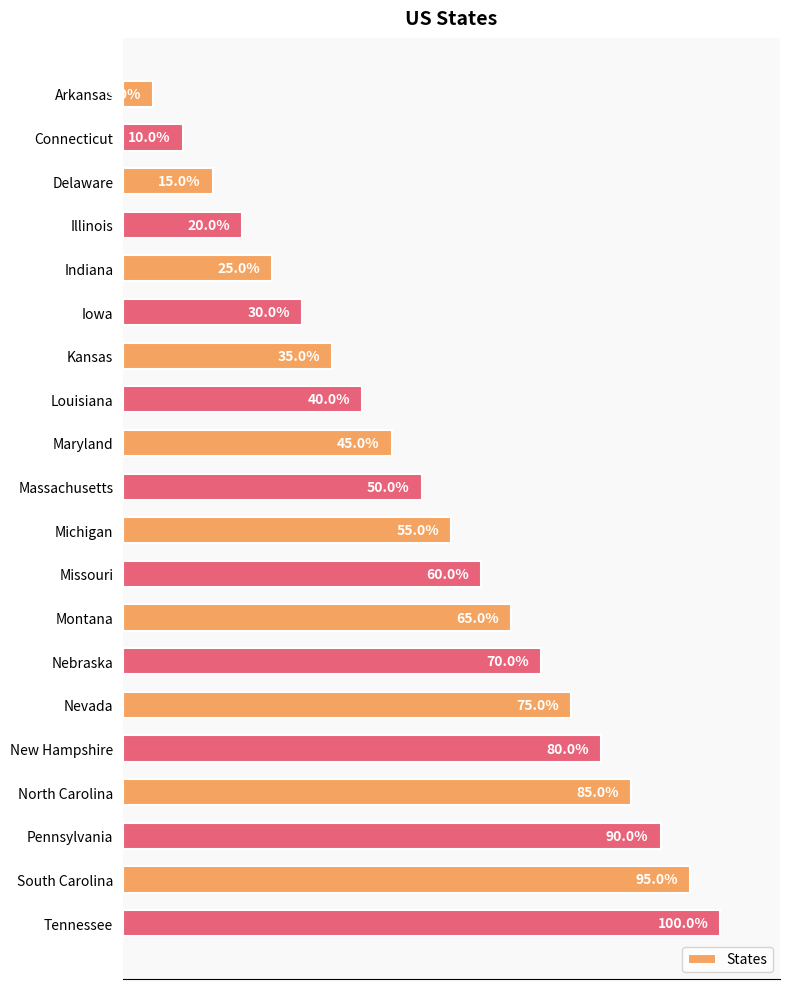

Between Arkansas and Illinois, which is larger?

Illinois